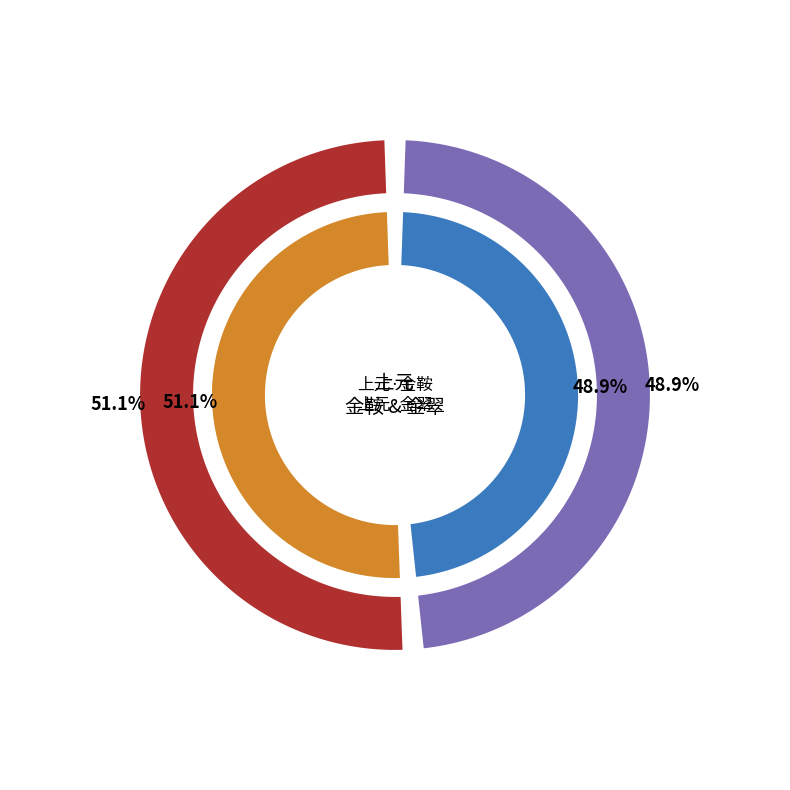

To the nearest percent, what is the difference between the largest and smallest slice percentages?

2%